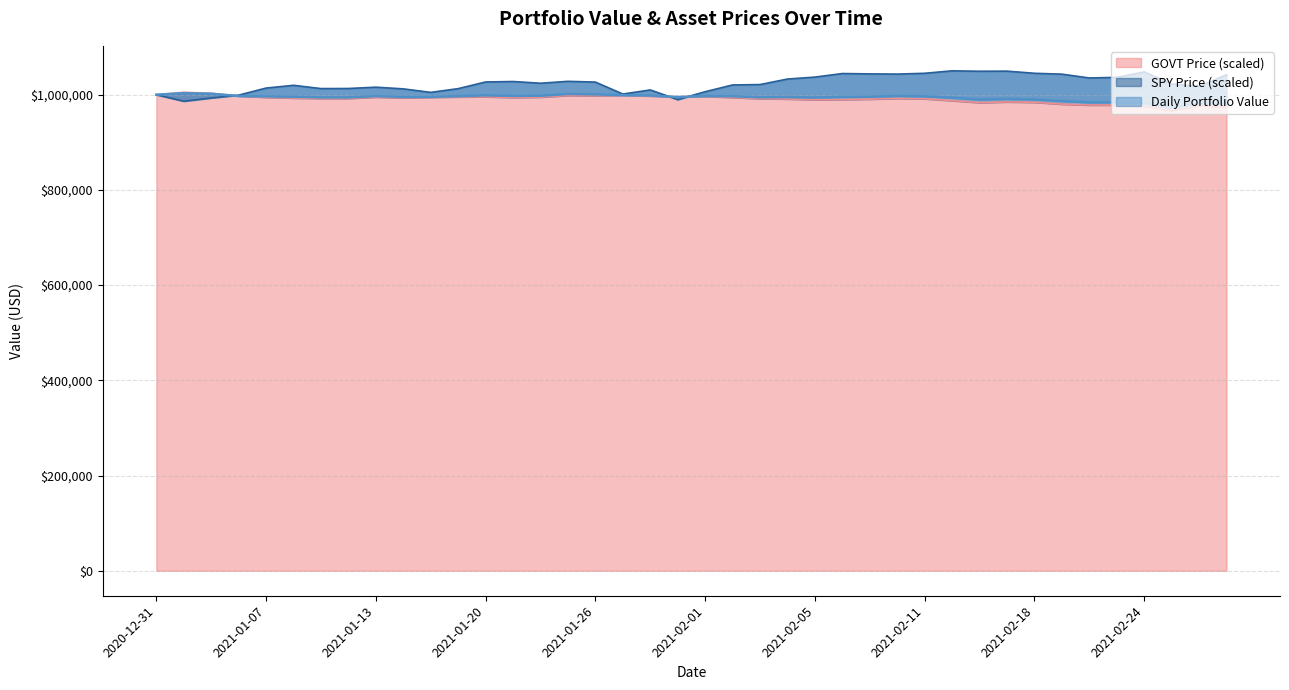

True or false: SPY Price has more than 1 points higher than both neighbors.

True